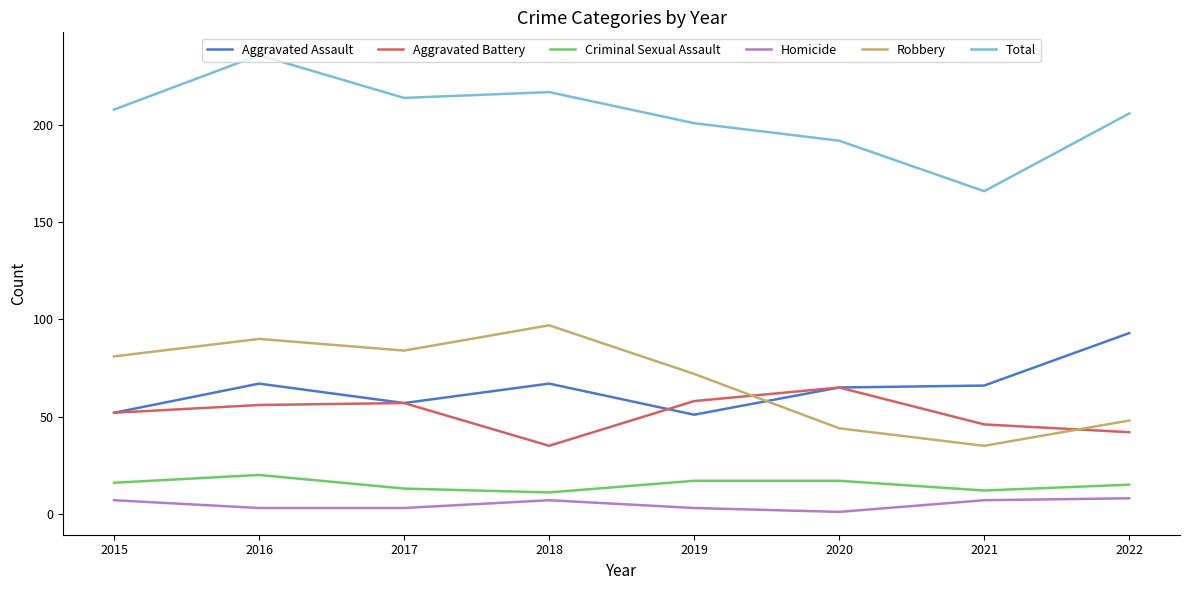

At which label does Total reach its minimum?

2021